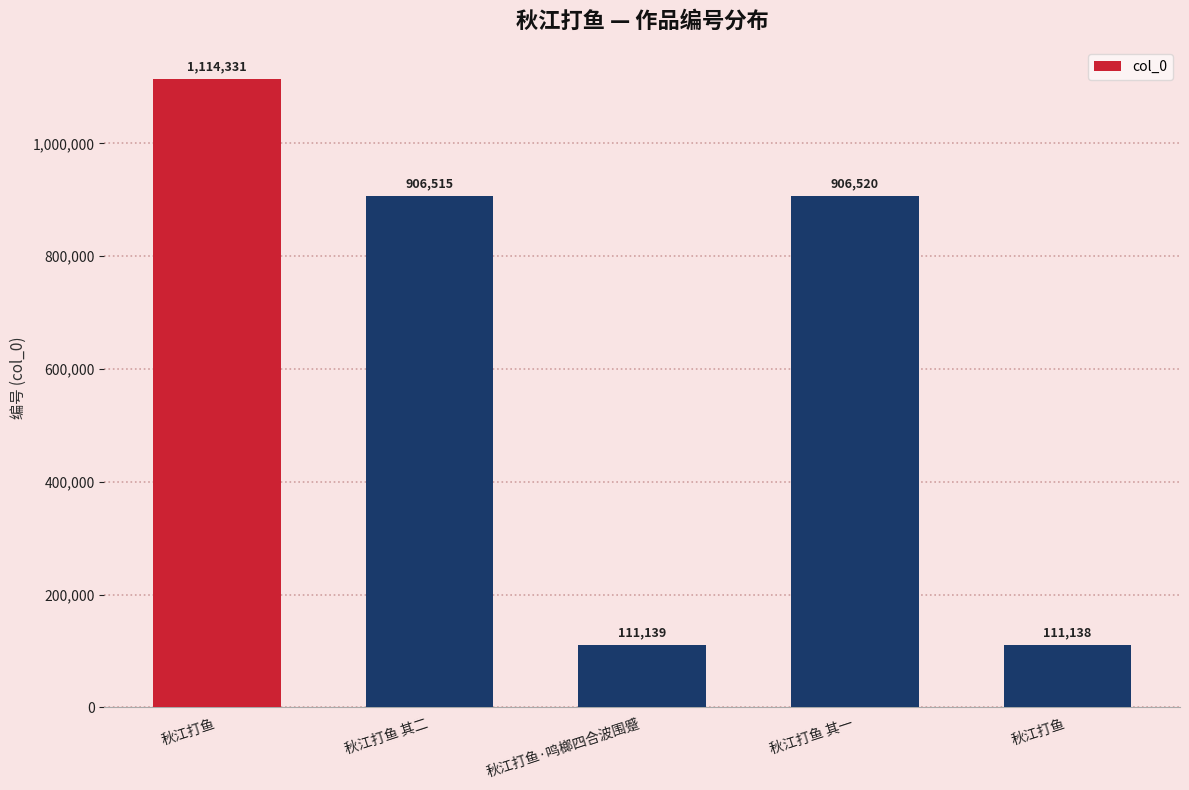

Where is the data nearest to the value 612734?

秋江打鱼 其二